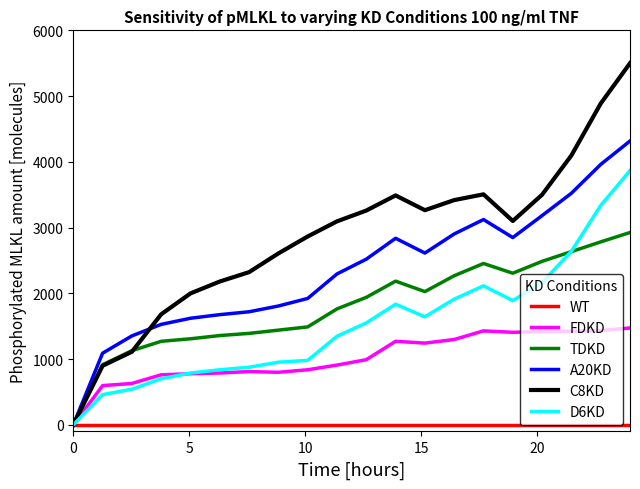

Rank the series by their maximum value, from highest to lowest.

C8KD, A20KD, D6KD, TDKD, FDKD, WT